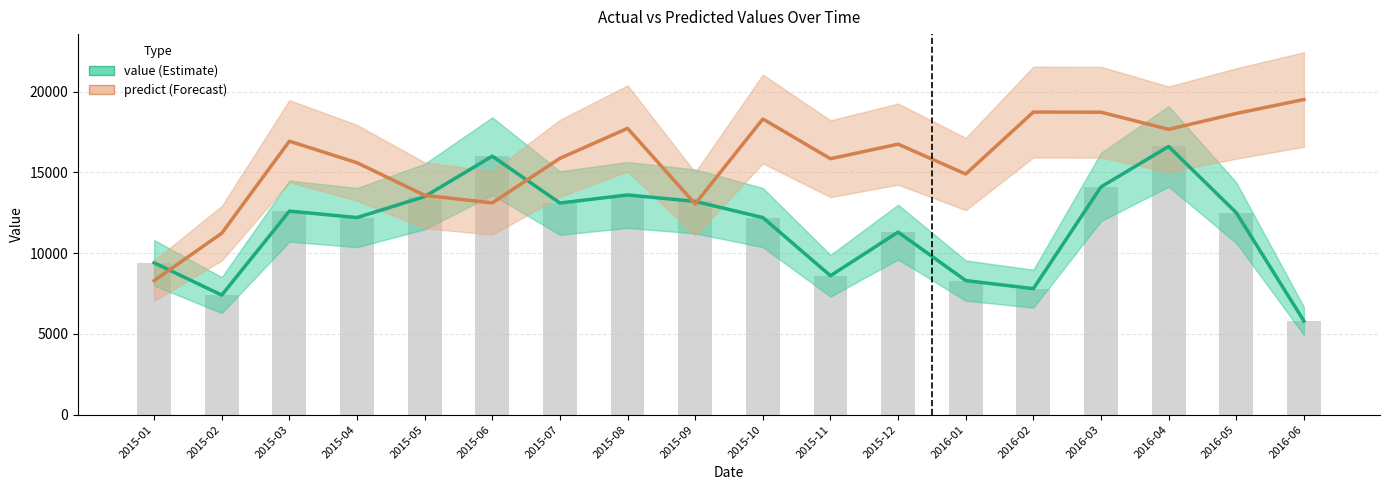

Read the value value at 2015-12.

11300.0